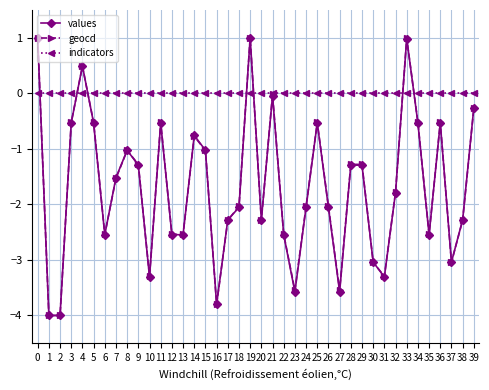

How many lines are shown in the chart?

3